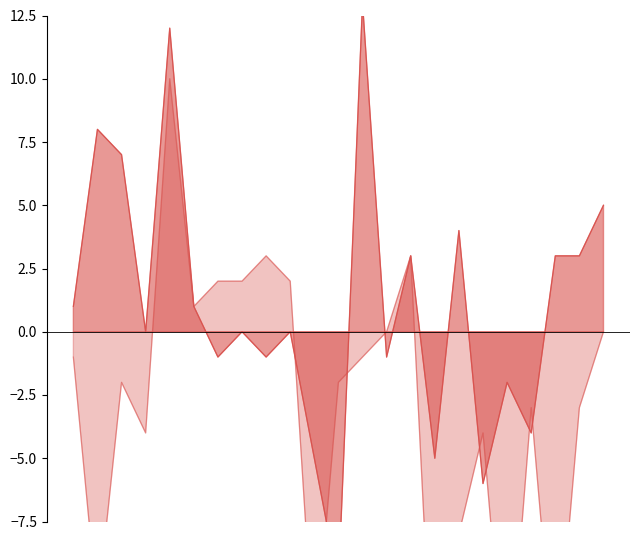

Does the chart display data point markers on the line(s)?

No